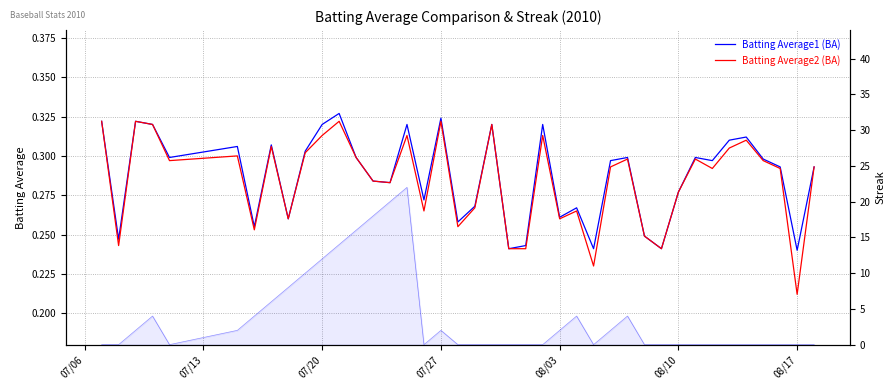

Is this an area chart (filled region under the line)?

No